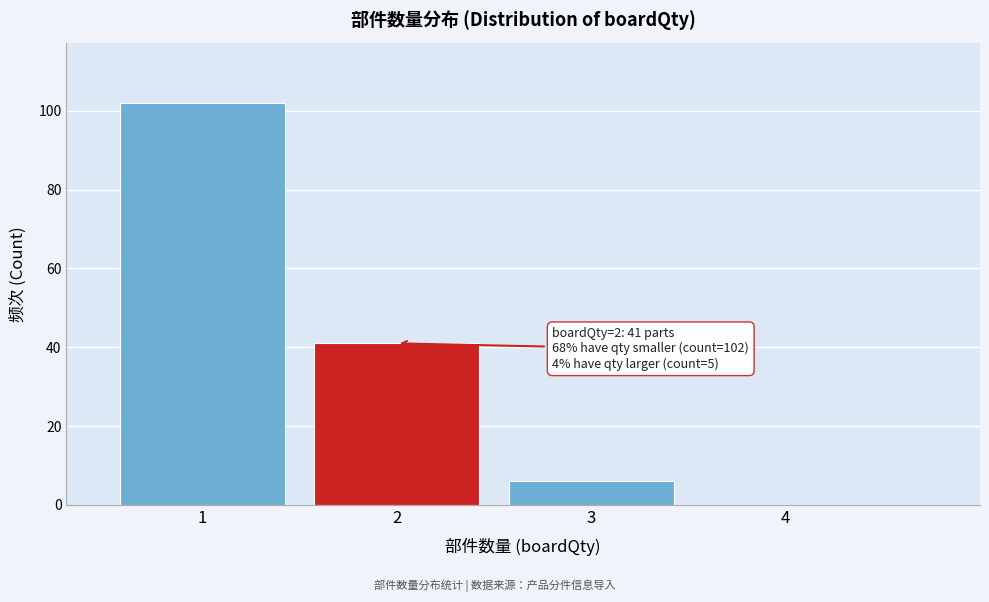

Over which range of the x-axis is the bar tallest?

0.5 to 1.5